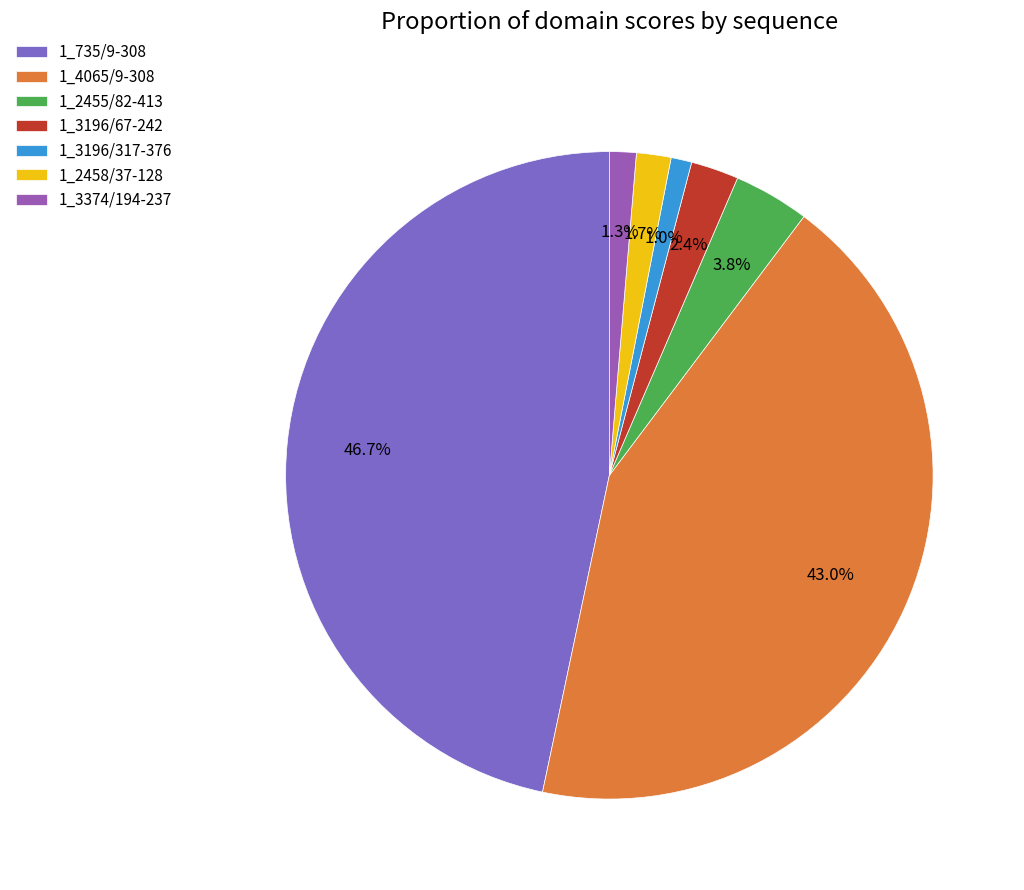

To the nearest percent, what is the average slice percentage?

14%